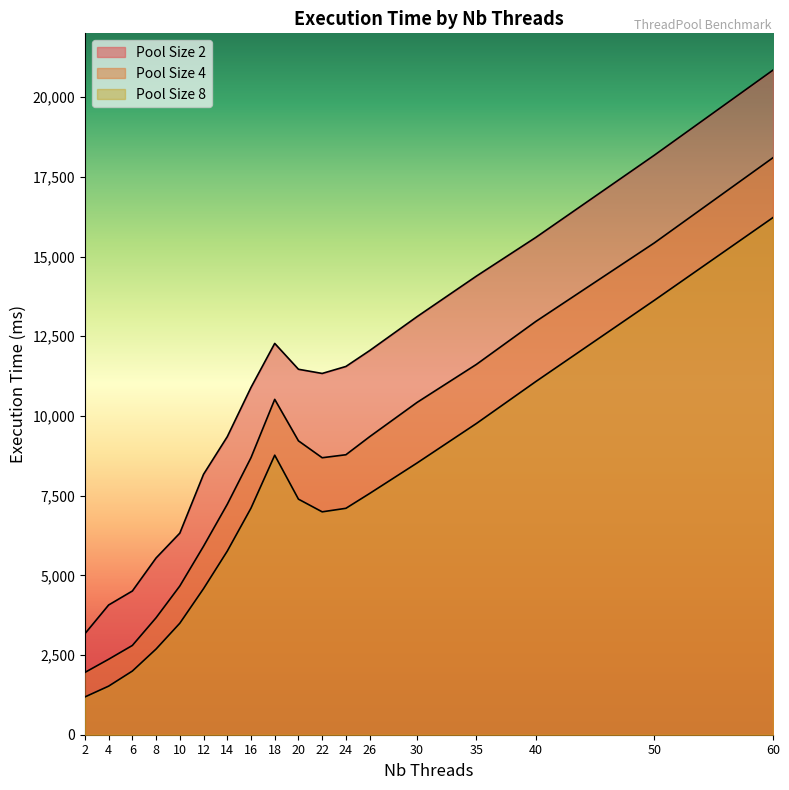

How many values in the Pool Size 8 series are below 7108?

9